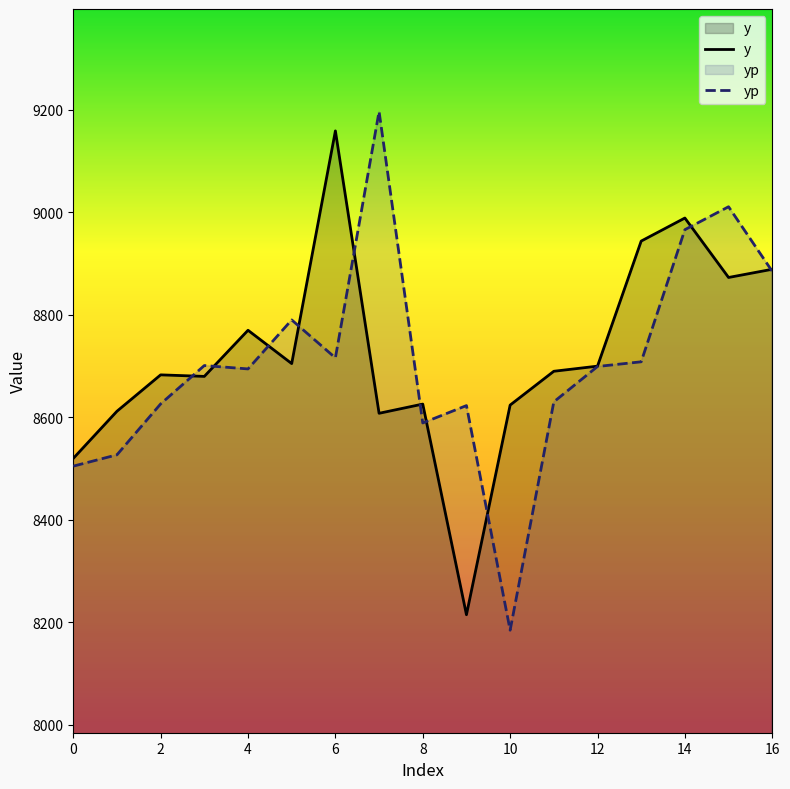

How many values in the y series exceed 8690?

8